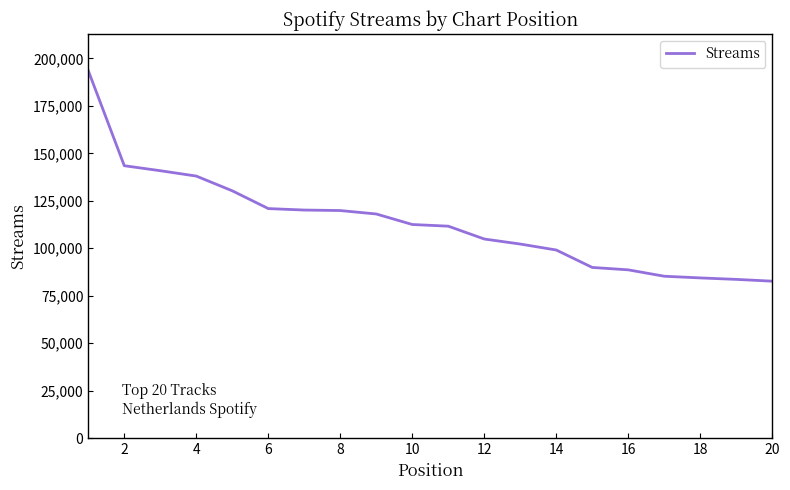

What is the maximum value shown in the chart?

193557